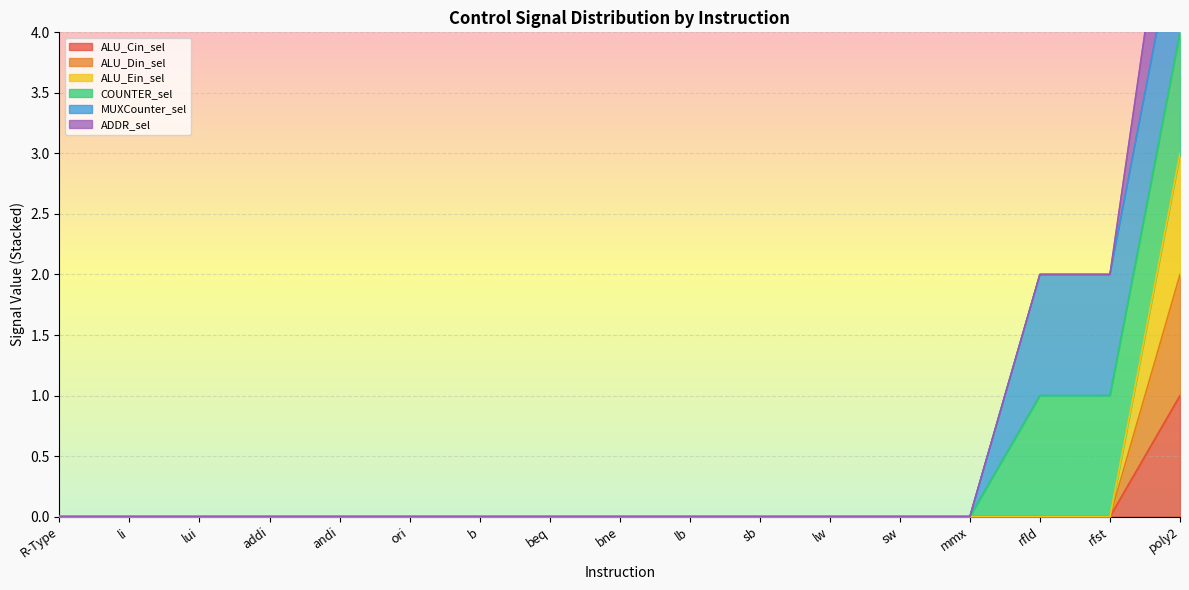

Which label corresponds to the smallest value in the chart?

R-Type